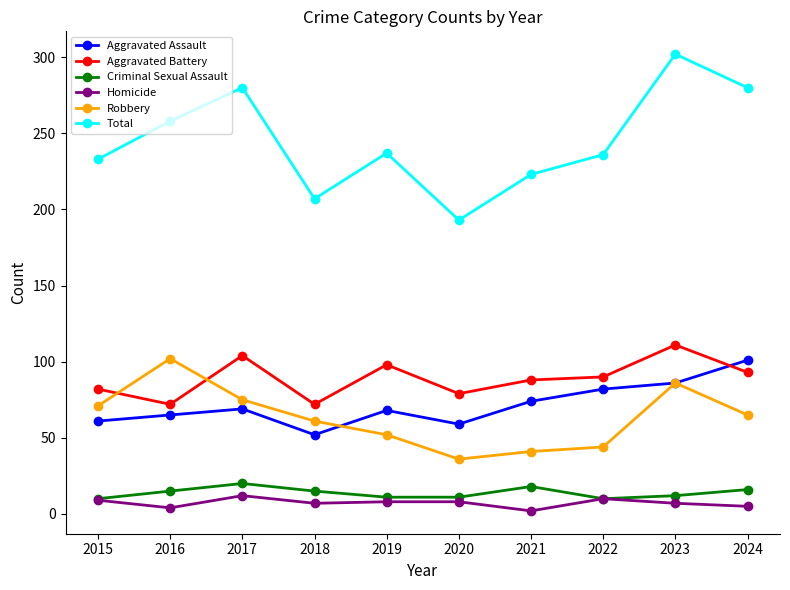

True or false: Criminal Sexual Assault has more than 0 points higher than both neighbors.

True